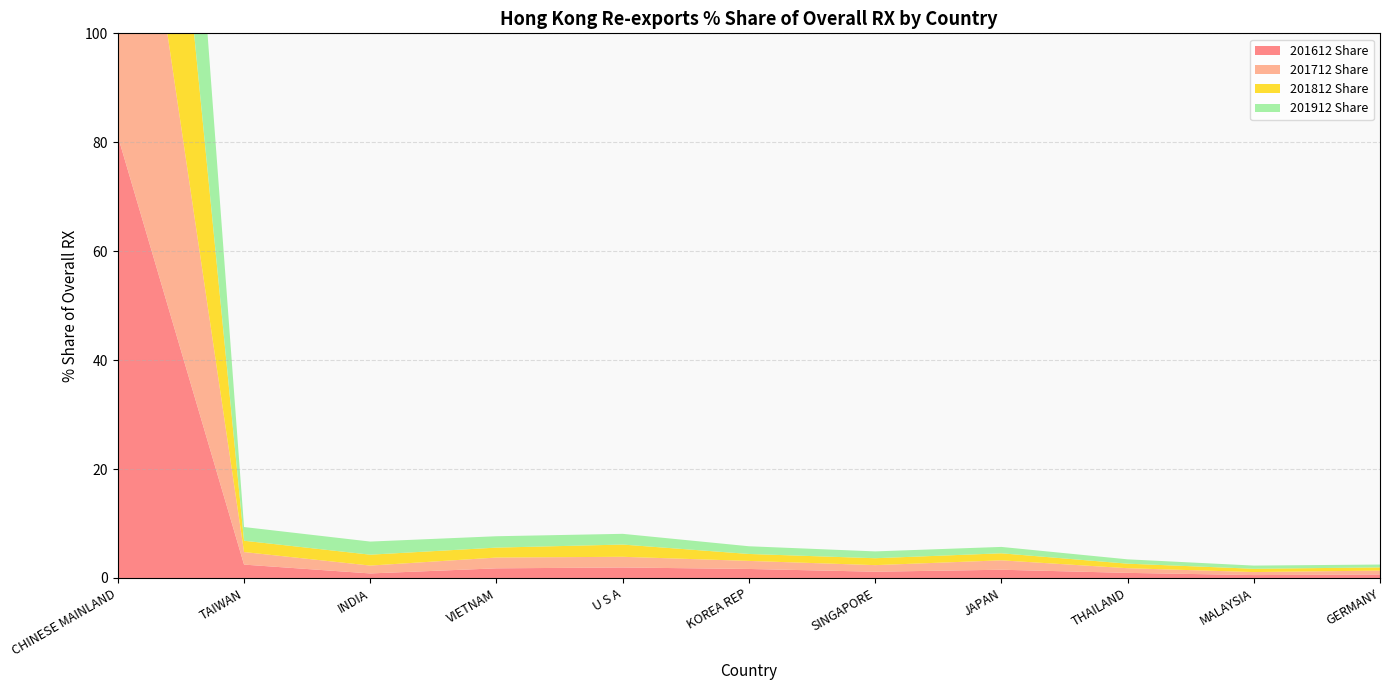

Reading left to right, transcribe all the data shown in this chart.

201612 Share: 81.1	2.5	0.8	1.8	1.9	1.7	1.1	1.5	0.9	0.5	0.6
201712 Share: 80.4	2.3	1.4	2.0	2.0	1.5	1.2	1.7	0.9	0.6	0.7
201812 Share: 80.7	2.1	2.0	1.8	2.2	1.3	1.3	1.3	0.8	0.6	0.6
201912 Share: 80.2	2.5	2.4	2.1	2.0	1.4	1.3	1.2	0.8	0.6	0.5